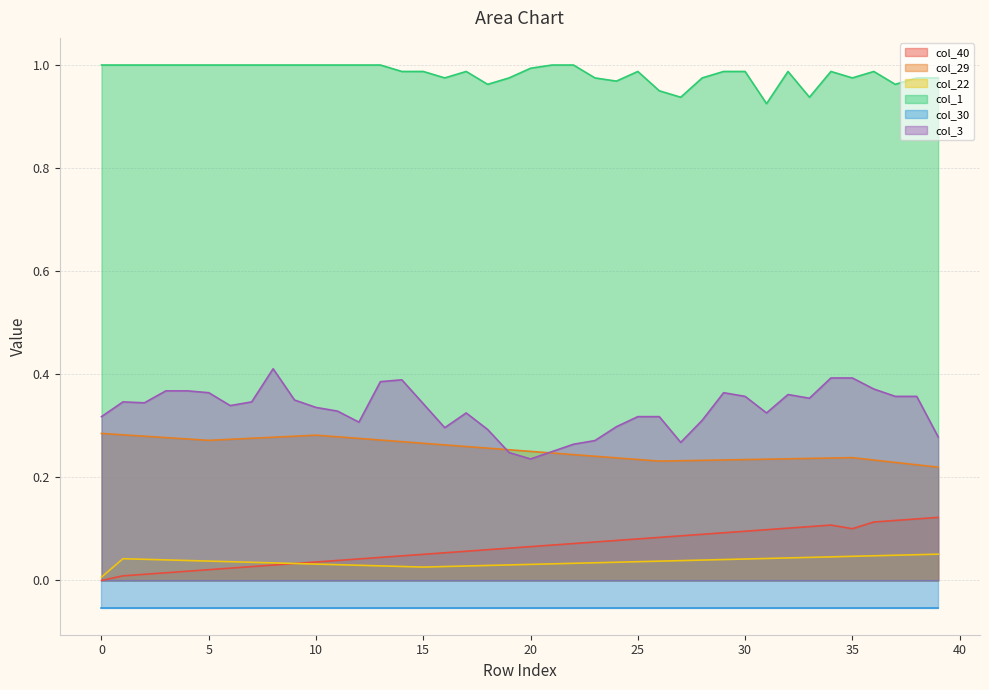

How many data points in col_40 are above 0?

39